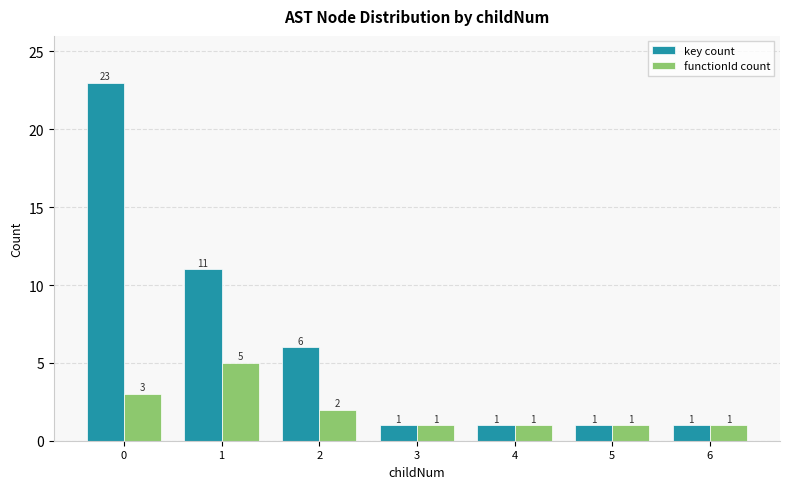

What are all the series names shown in the legend?

key count, functionId count